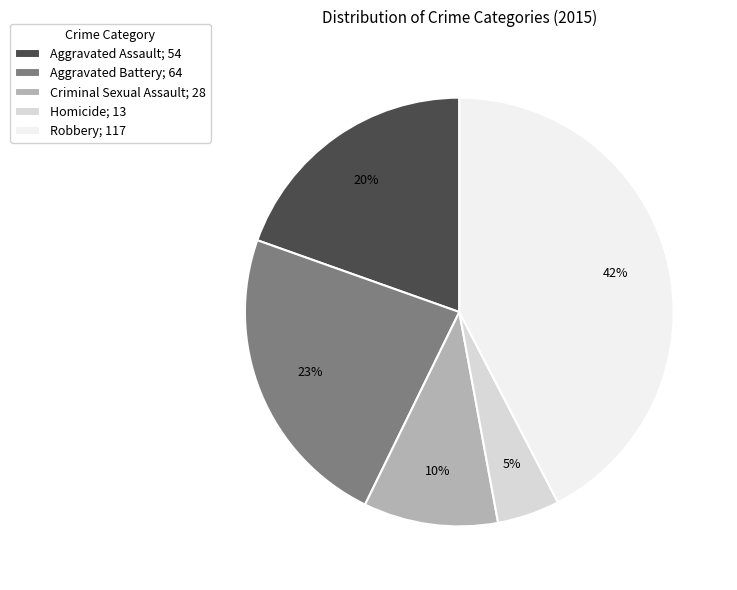

What is the smallest slice in the pie chart?

Homicide